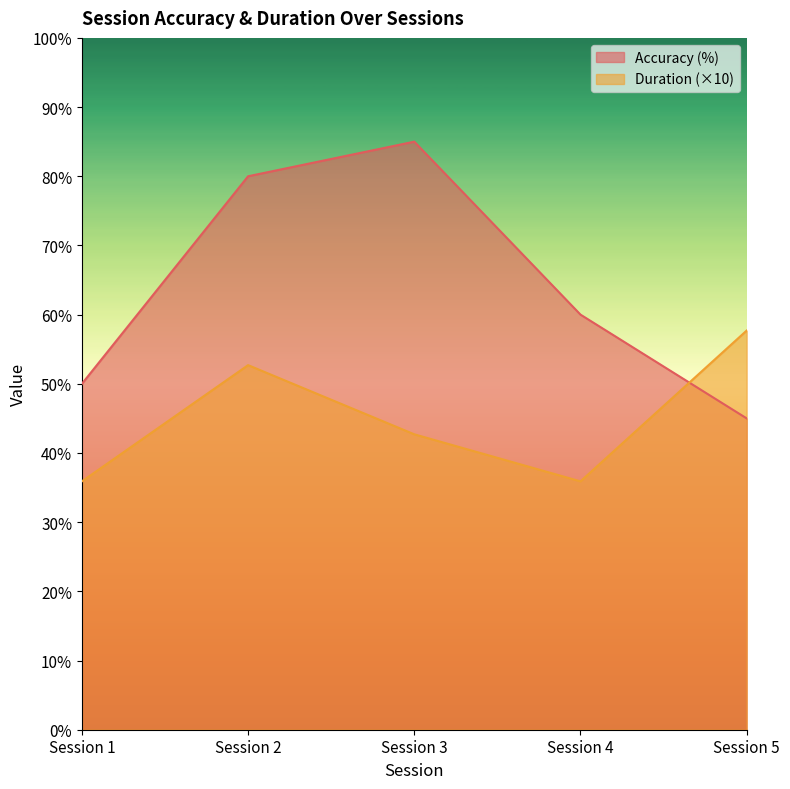

How many distinct data groups are displayed?

2